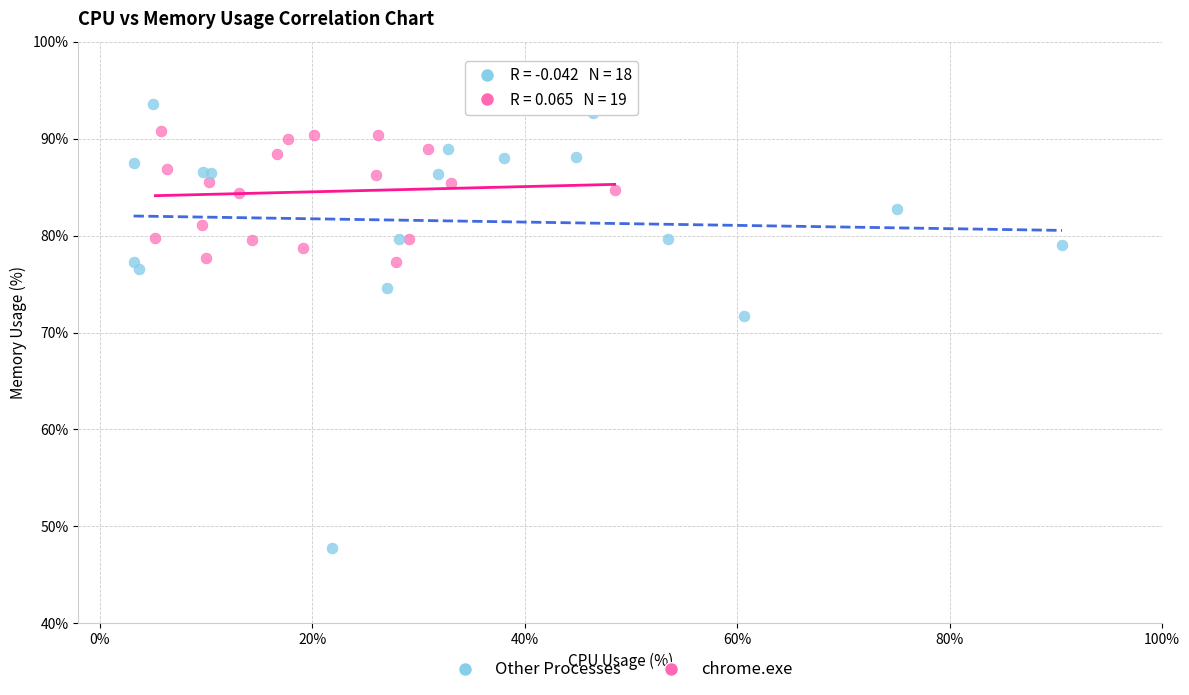

Which series contains the highest Y value?

Other Processes